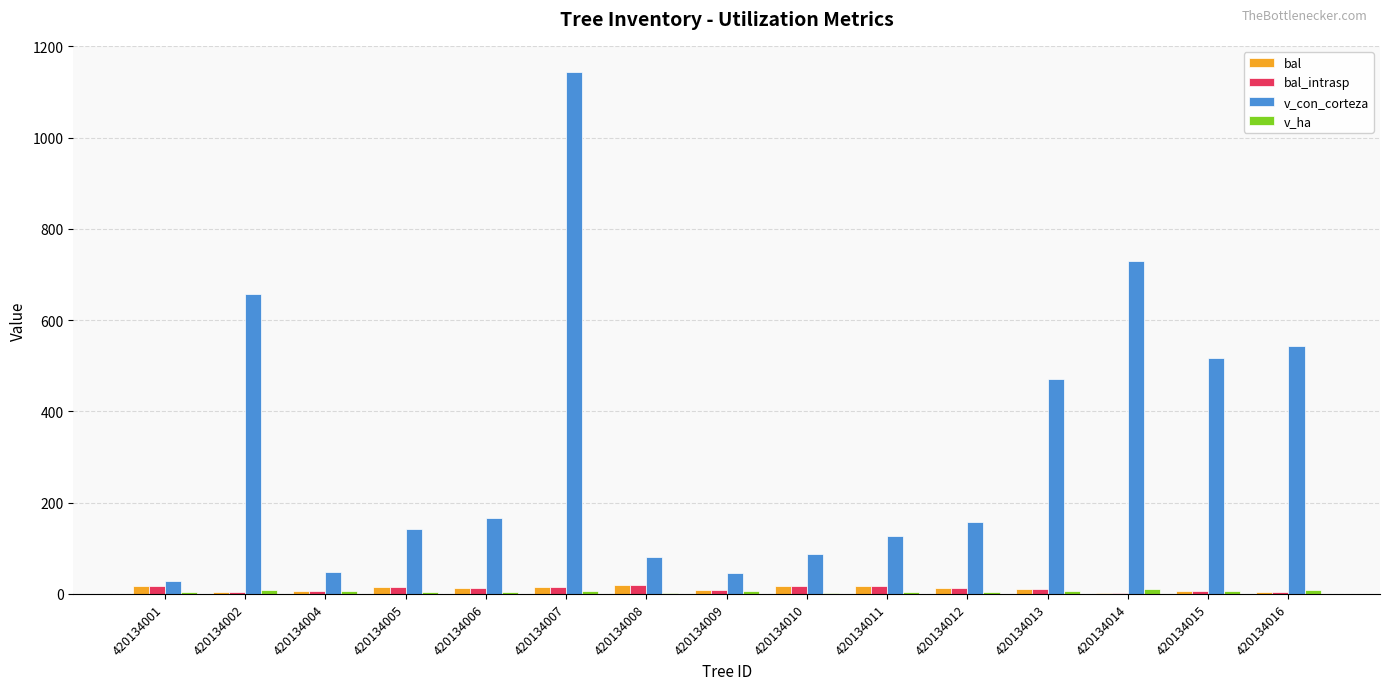

What is the sum of all v_con_corteza values?

4947.1